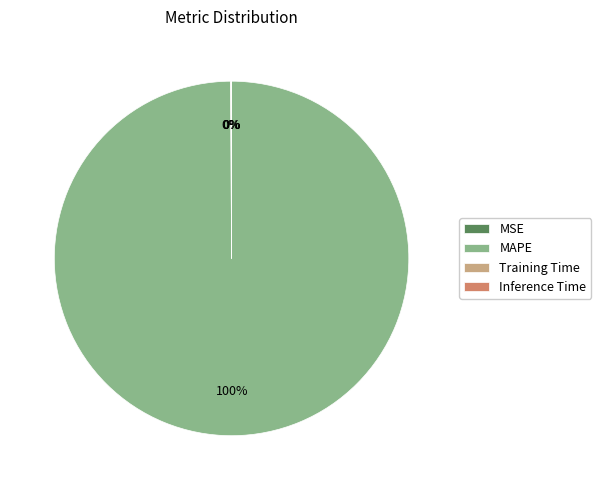

The MAPE slice represents 100% of the pie. True or false?

True